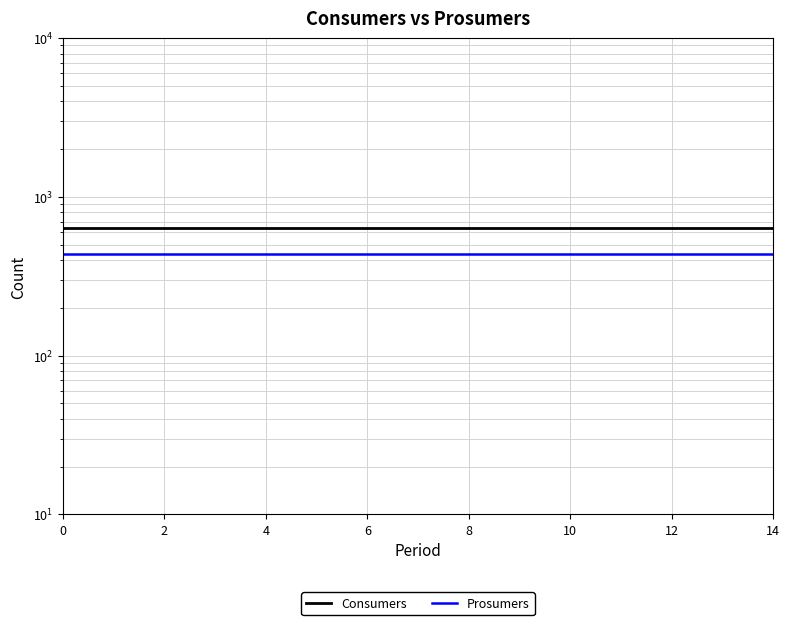

At how many categories does at least one series exceed 574?

15